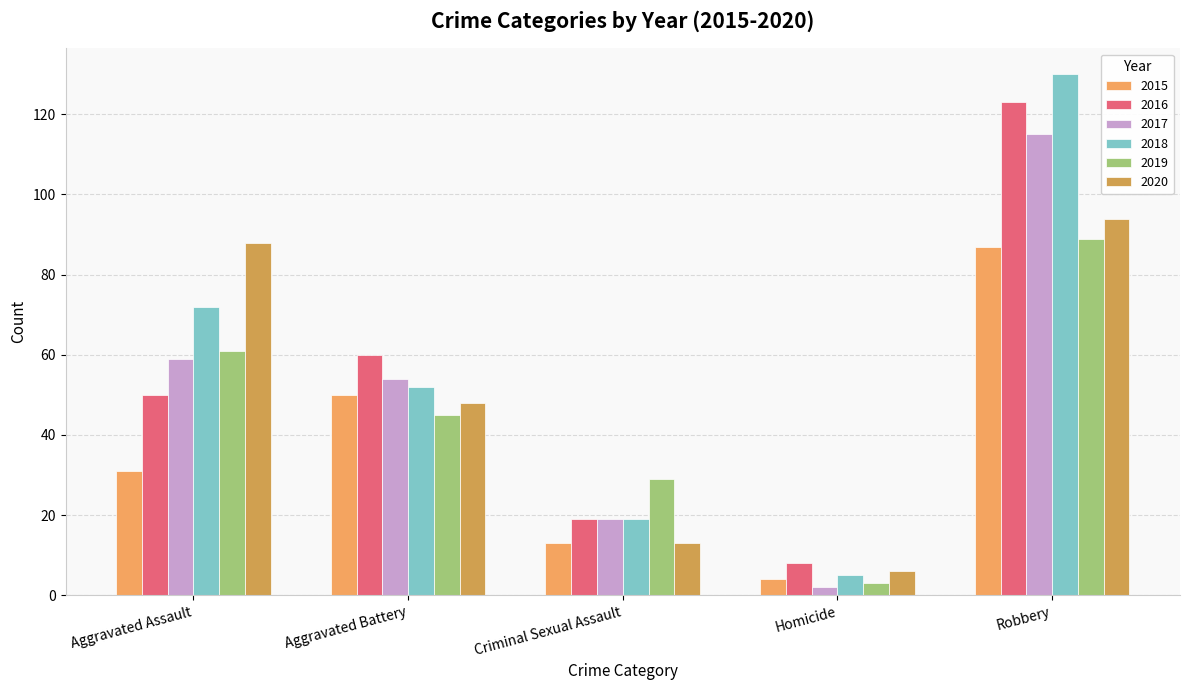

What is the spread (max minus min) of values at Aggravated Battery?

15